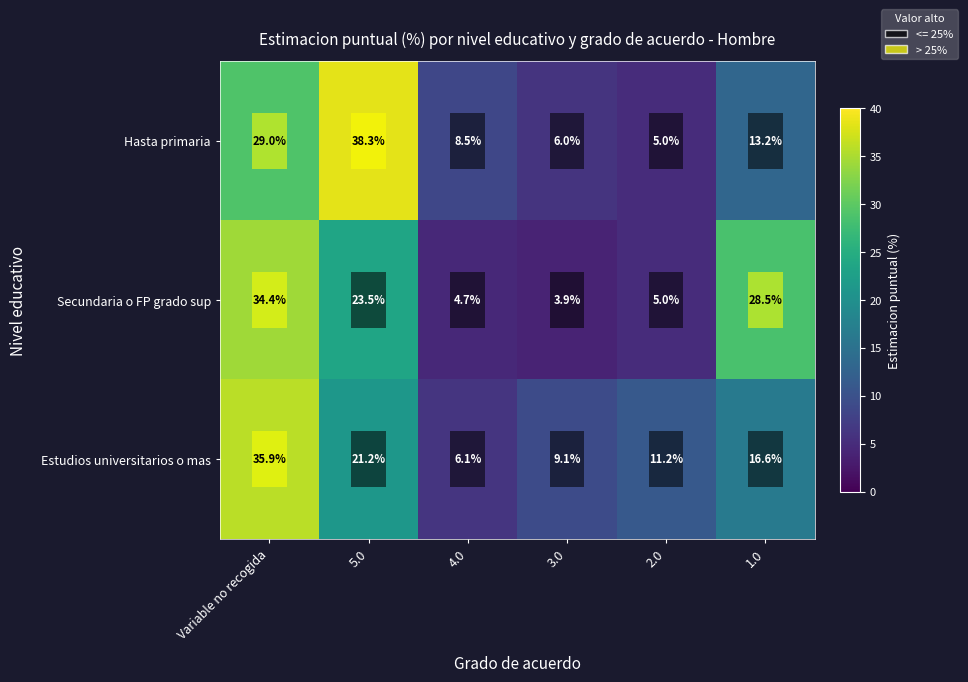

At 3.0, list the series in order from largest to smallest.

Estudios universitarios o mas, Hasta primaria, Secundaria o FP grado sup